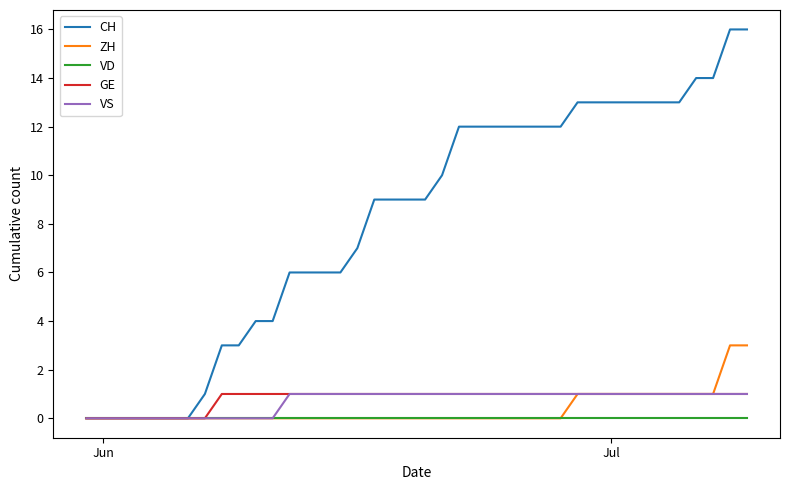

What is the average value of the GE series?

1